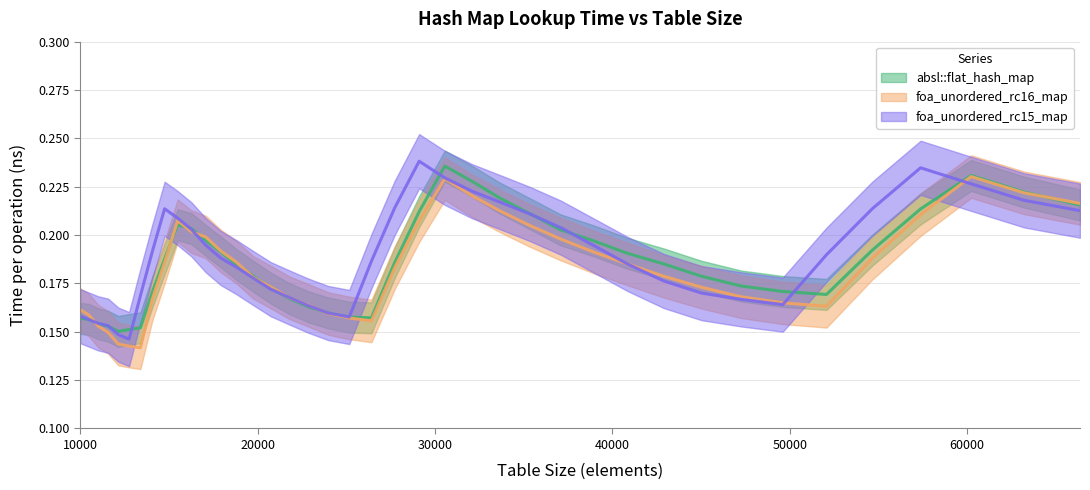

Is it true that absl::flat_hash_map equals 0.2 at 27733?

True